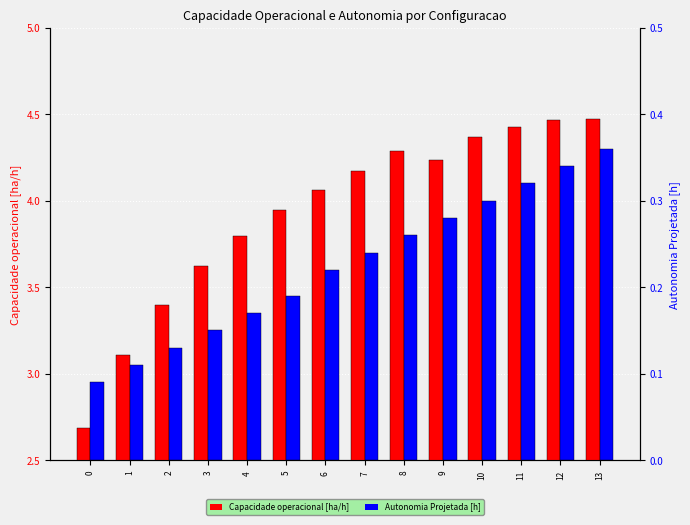

List the series in order of their overall mean, lowest first.

Autonomia Projetada [h], Capacidade operacional [ha/h]